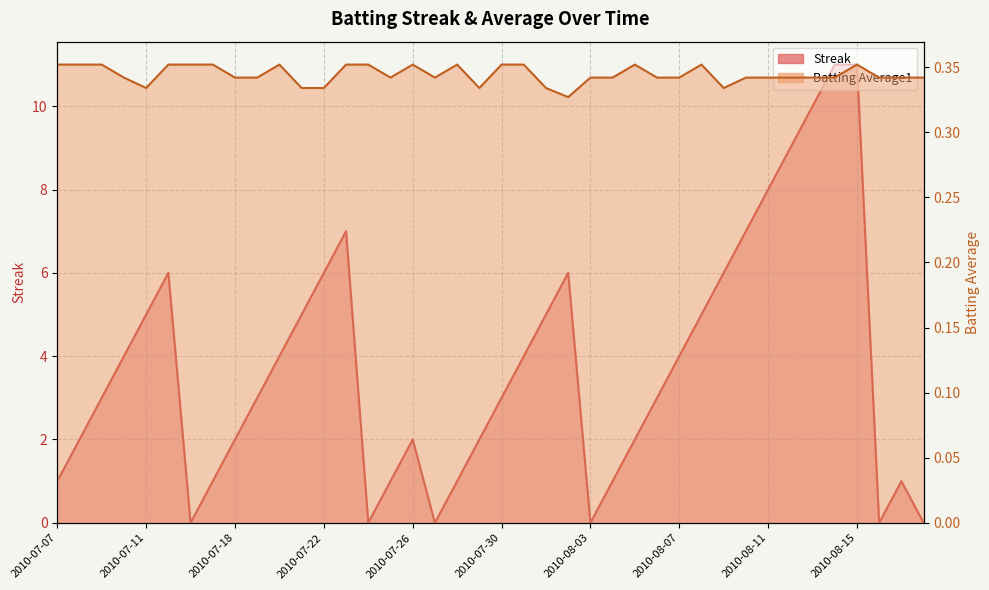

True or false: Streak and Batting Average1 cross at least once.

True